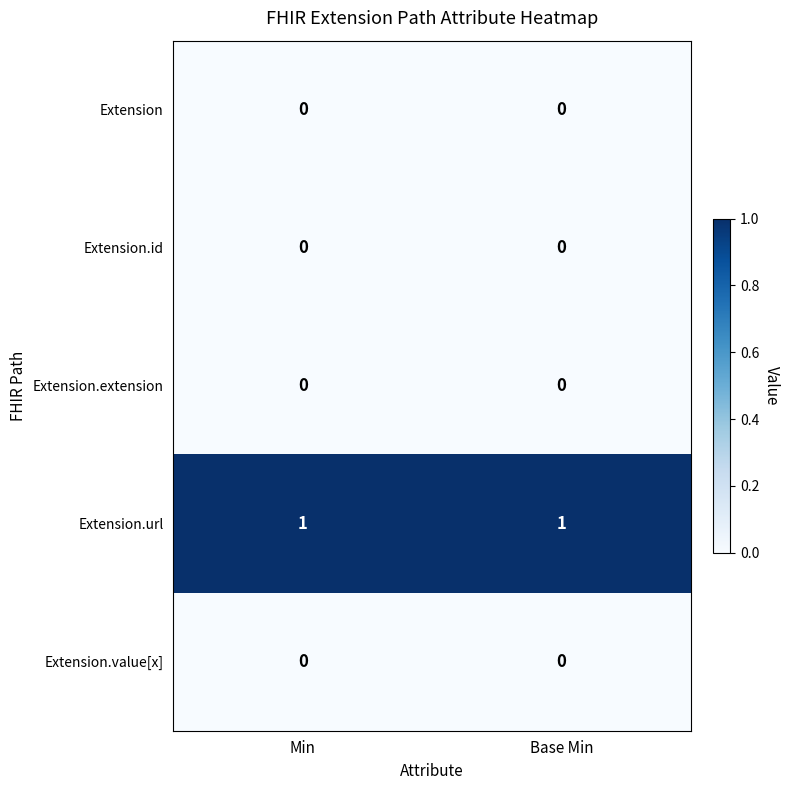

What is the greatest value displayed?

1